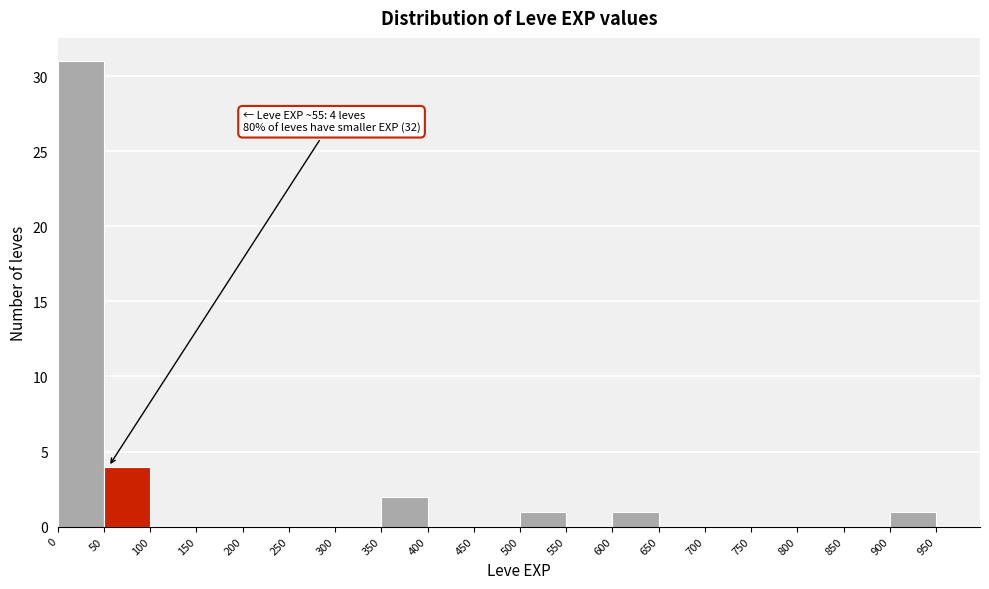

Which range on the x-axis has the tallest bar?

0 to 50